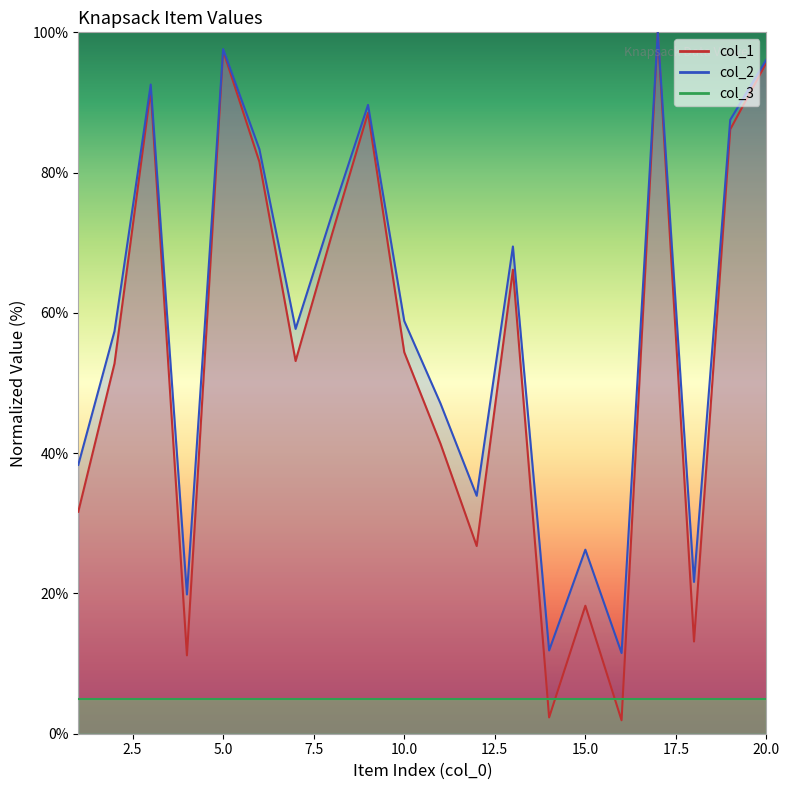

What is the approximate value of col_2 at 1?

38.3